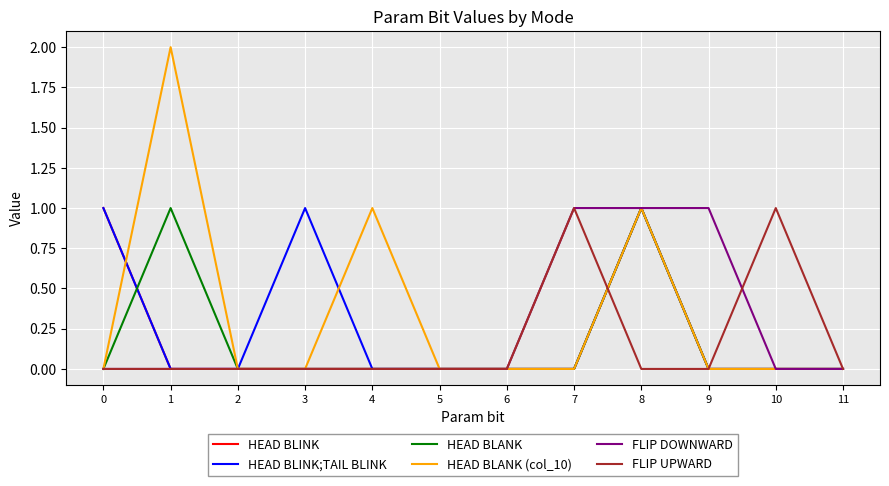

Which label corresponds to the largest value in the chart?

1